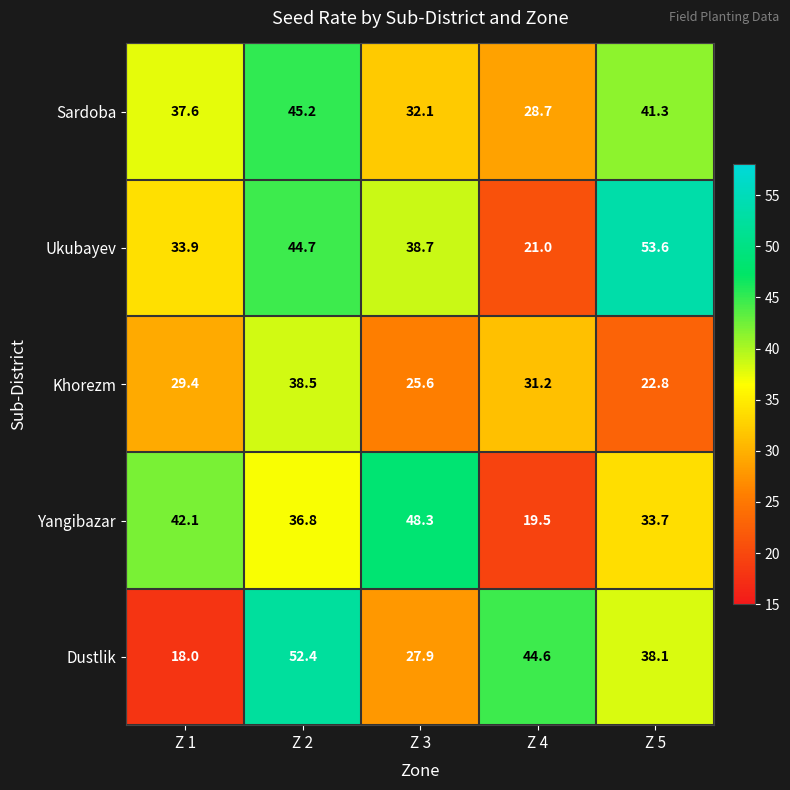

Reading left to right, transcribe all the data shown in this chart.

Sardoba: 37.6	45.2	32.1	28.7	41.3
Ukubayev: 33.9	44.7	38.7	21.0	53.6
Khorezm: 29.4	38.5	25.6	31.2	22.8
Yangibazar: 42.1	36.8	48.3	19.5	33.7
Dustlik: 18.0	52.4	27.9	44.6	38.1